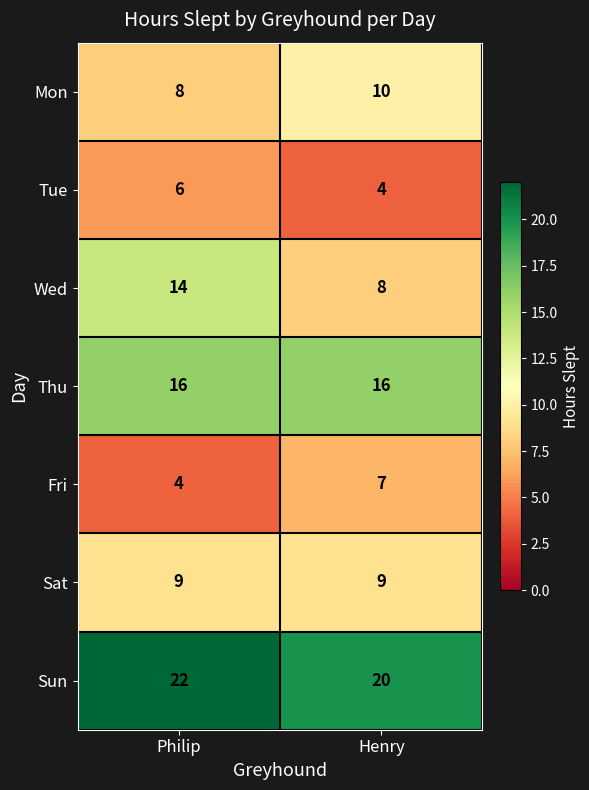

What is the total value across all series at Henry?

74